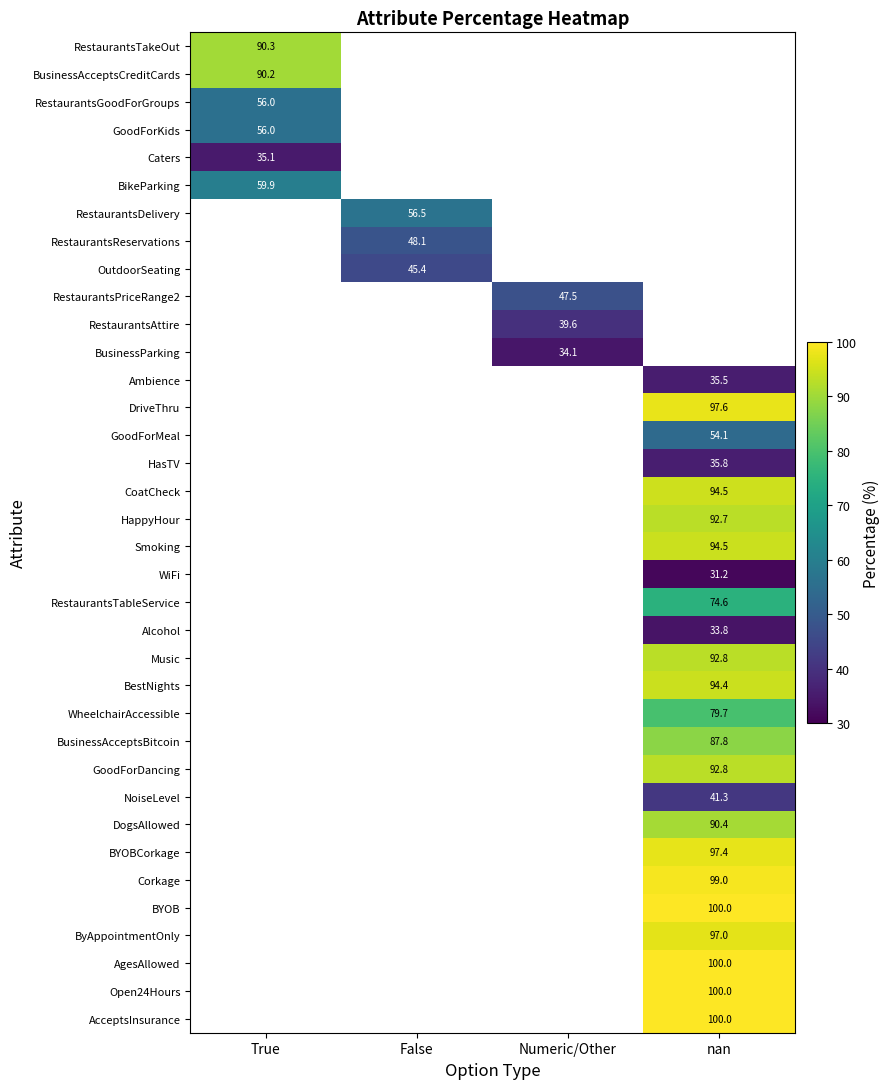

The value of BusinessParking at Numeric/Other is 9.5. True or false?

False